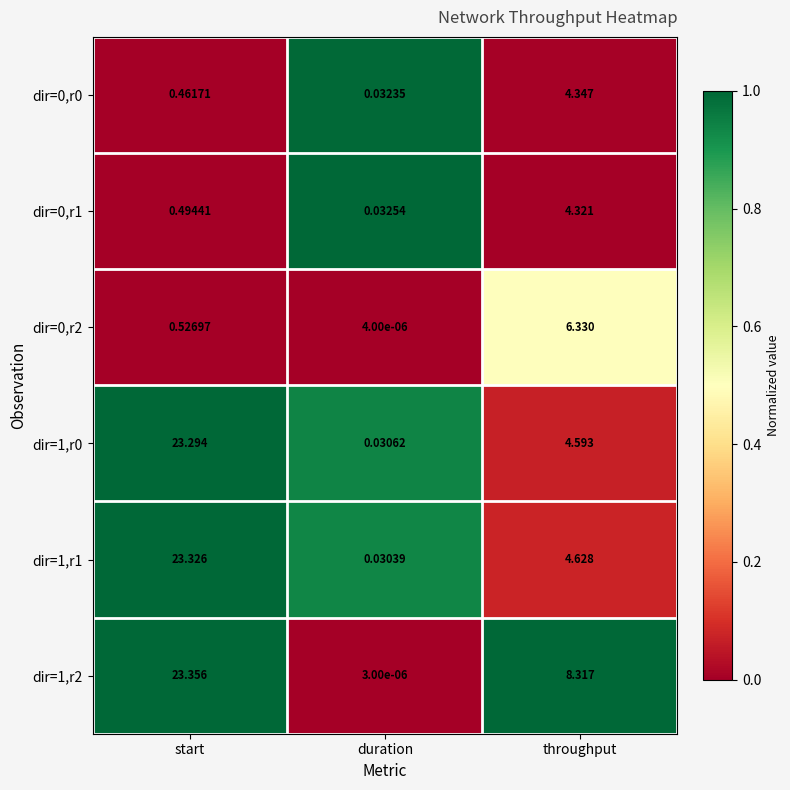

List the labels in order of dir=1,r2 value, largest first.

start, throughput, duration